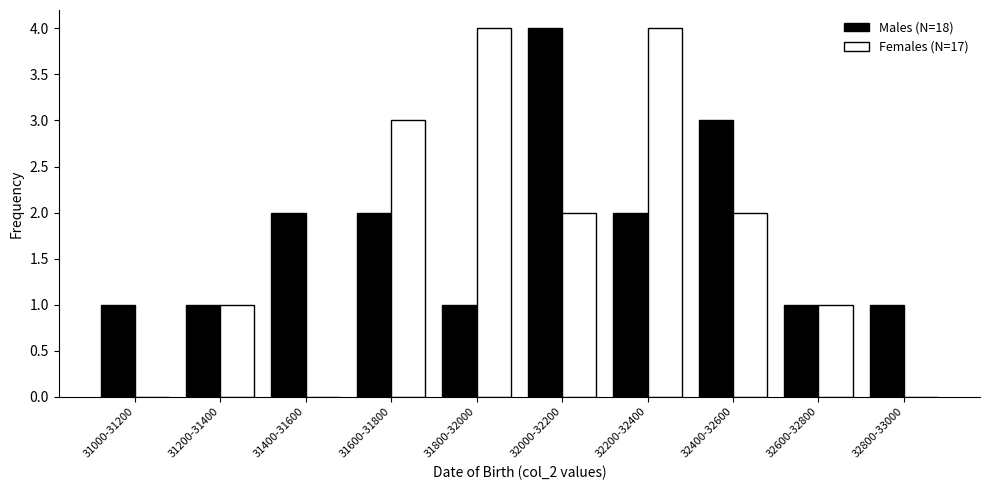

Reading left to right, transcribe all the data shown in this chart.

Males (N=18): 31000-31200=1	31200-31400=1	31400-31600=2	31600-31800=2	31800-32000=1	32000-32200=4	32200-32400=2	32400-32600=3	32600-32800=1	32800-33000=1
Females (N=17): 31000-31200=0	31200-31400=1	31400-31600=0	31600-31800=3	31800-32000=4	32000-32200=2	32200-32400=4	32400-32600=2	32600-32800=1	32800-33000=0